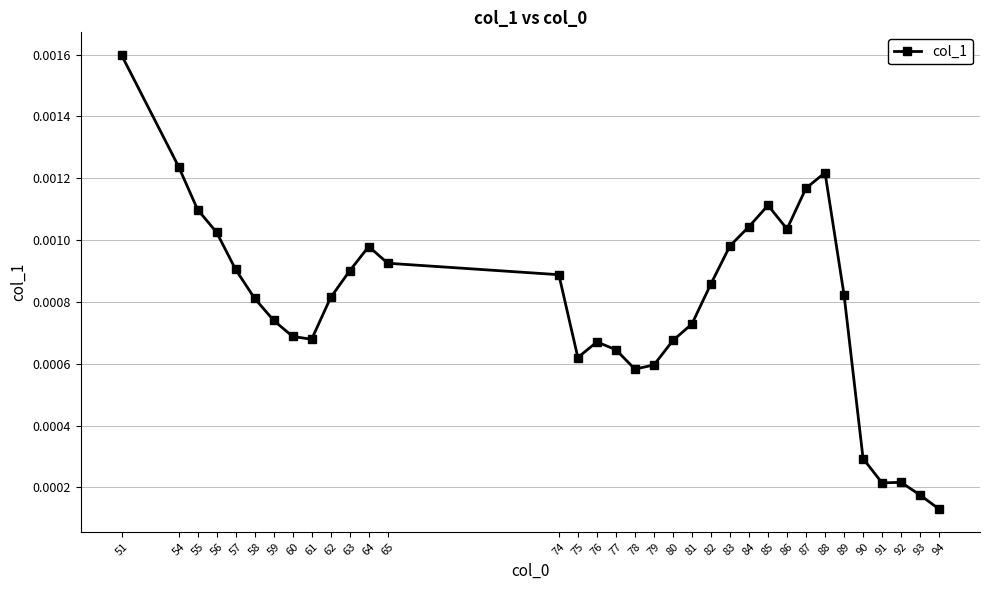

Does the chart display data point markers on the line(s)?

Yes